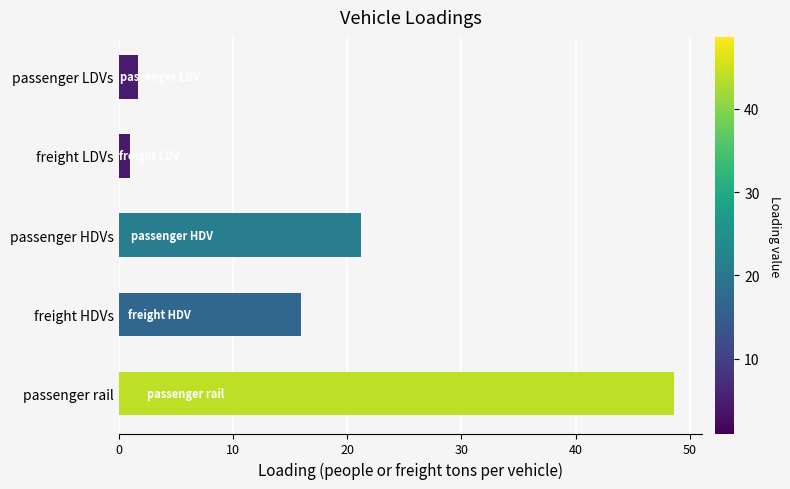

How many bars are there in total?

5